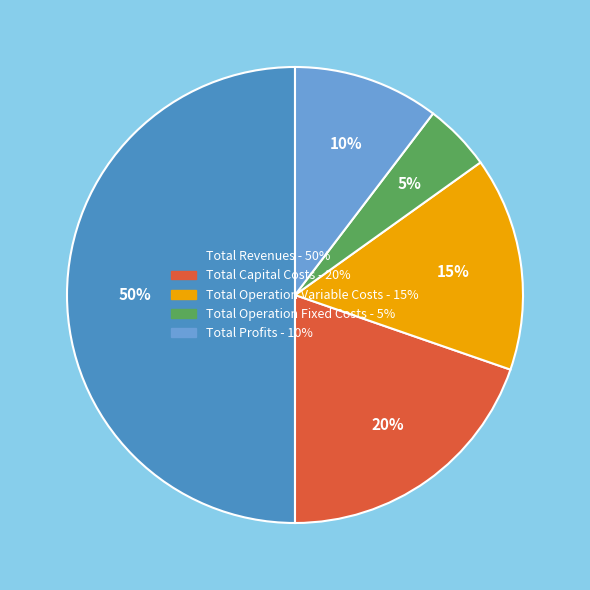

Is it true that Total Profits is 1% of the pie?

False